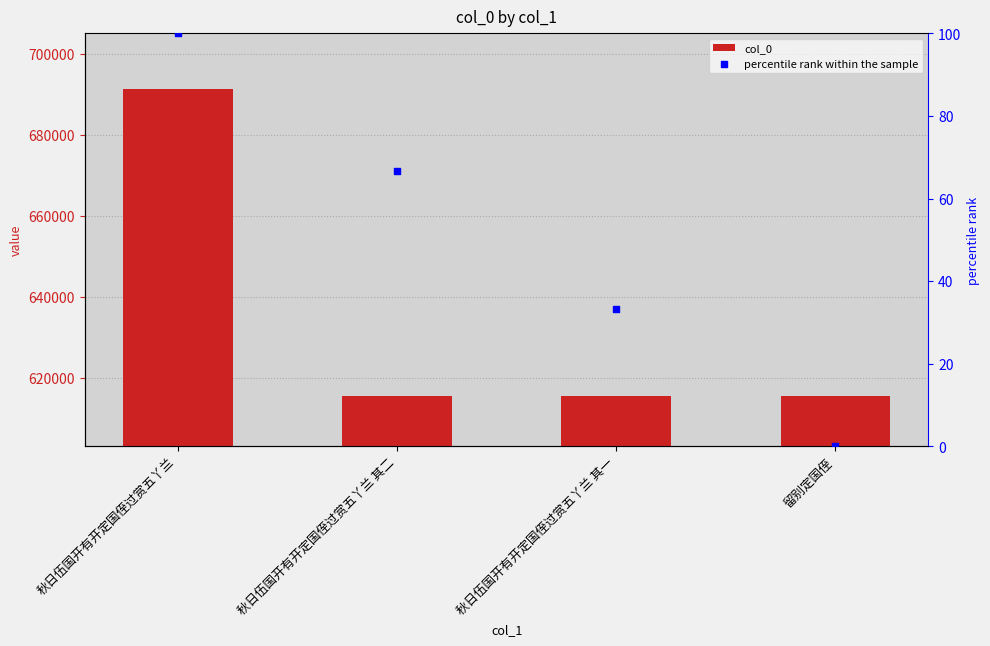

What is the total value across all series at 秋日伍国开有开定国侄过赏五丫兰 其一?

615580.3